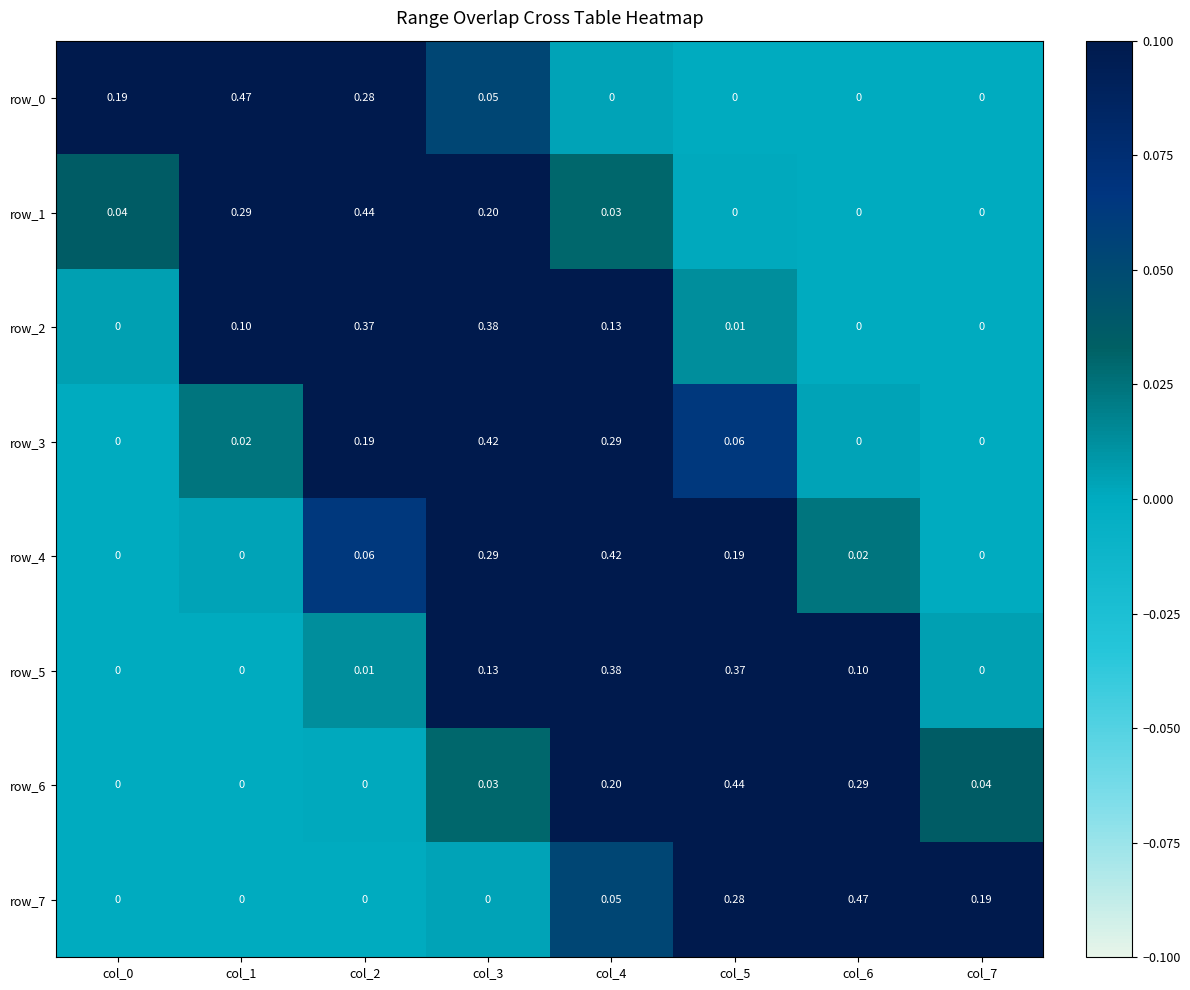

What is the sum of the row_7 values at col_2 and col_7?

0.2